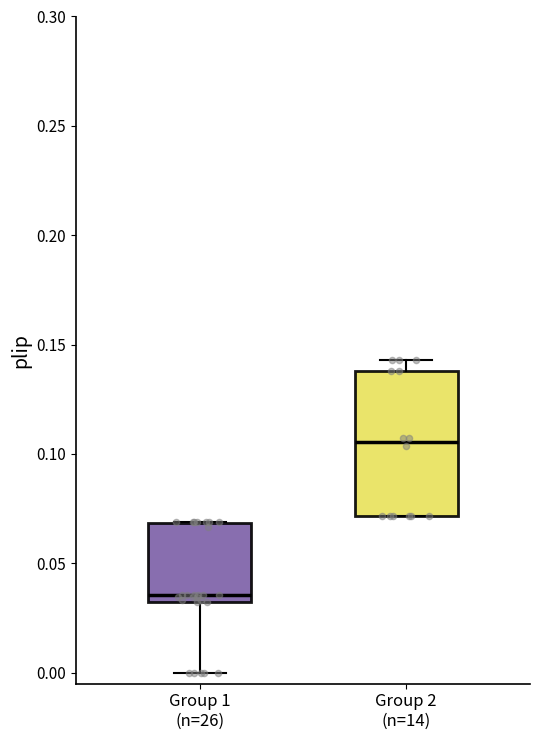

Which box is the tallest, from its lower edge to its upper edge?

Group 2 (n=14)